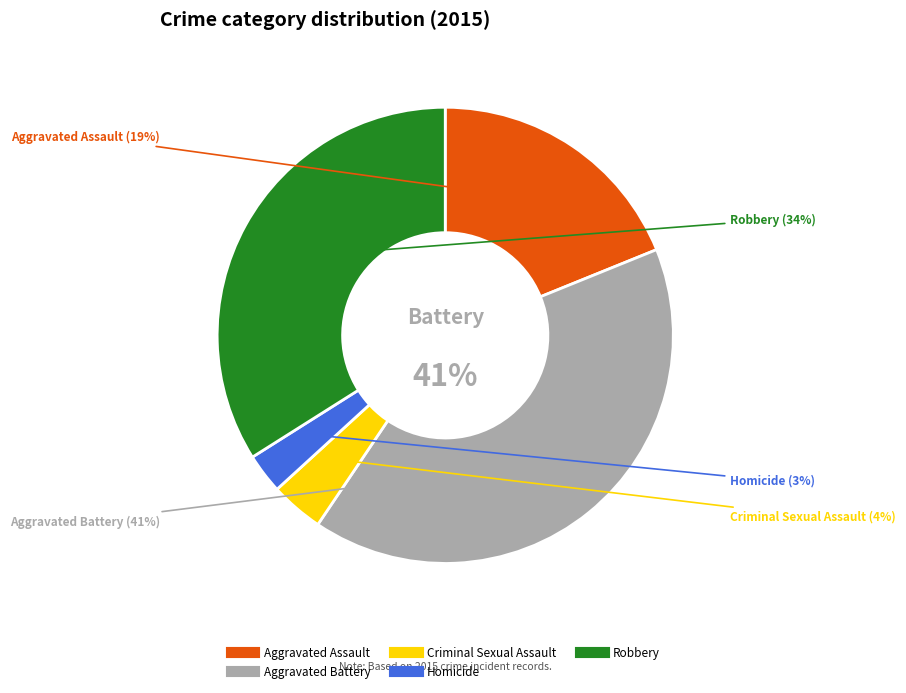

Is there a majority slice in this chart?

No